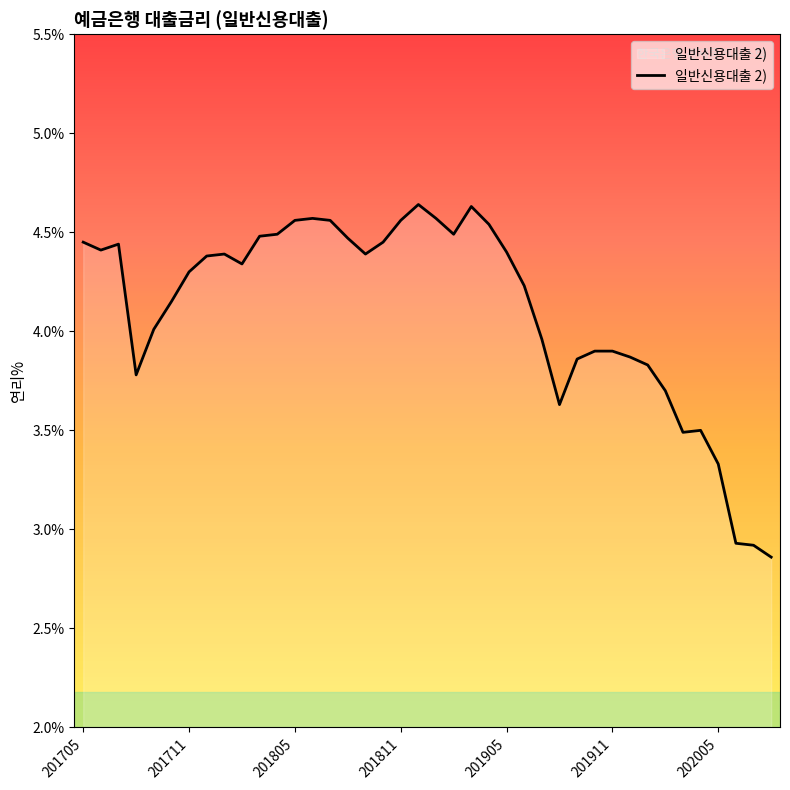

What is the difference between the maximum and minimum values?

1.8